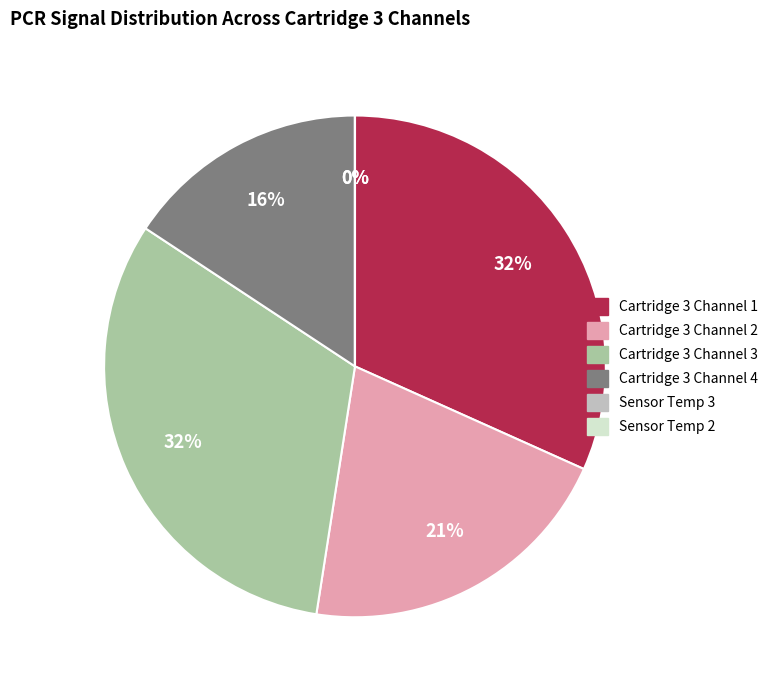

What percentage is the Cartridge 3 Channel 4 slice, to the nearest percent?

16%